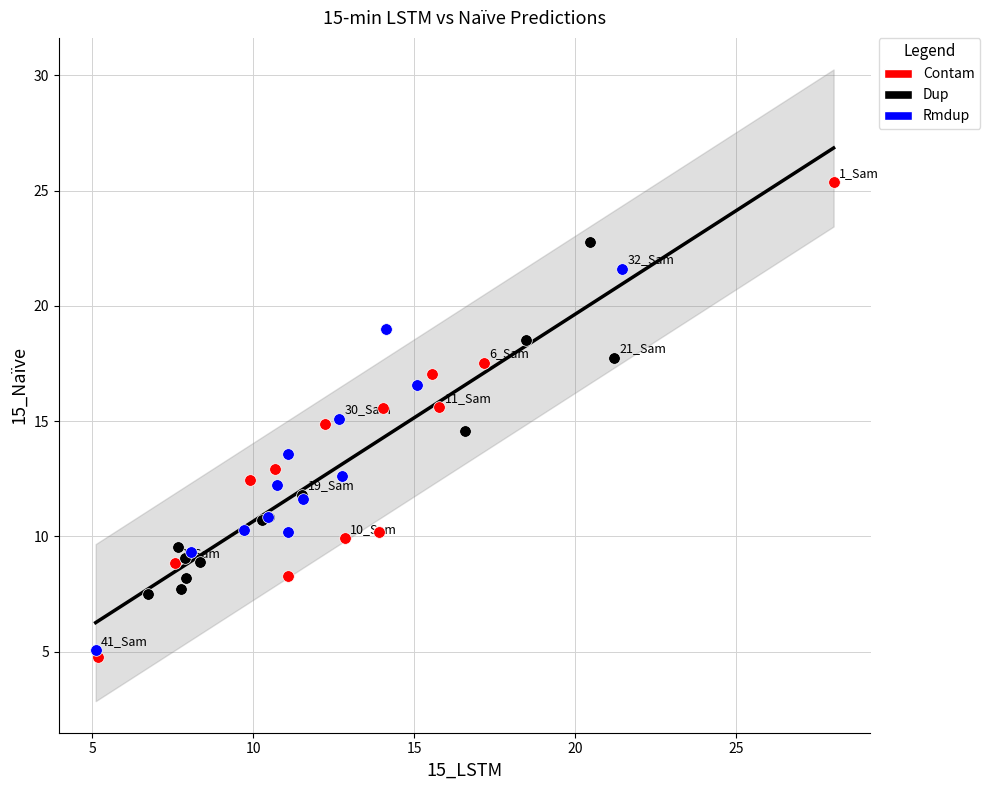

Which series reaches the maximum Y coordinate?

Contam